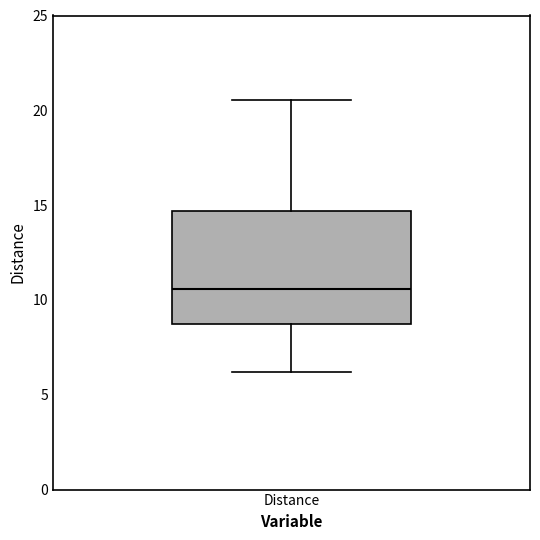

Where is the upper edge of the box for Distance on the y-axis? The values are not printed on the chart, so give them approximately, as read against the axis.

14.5